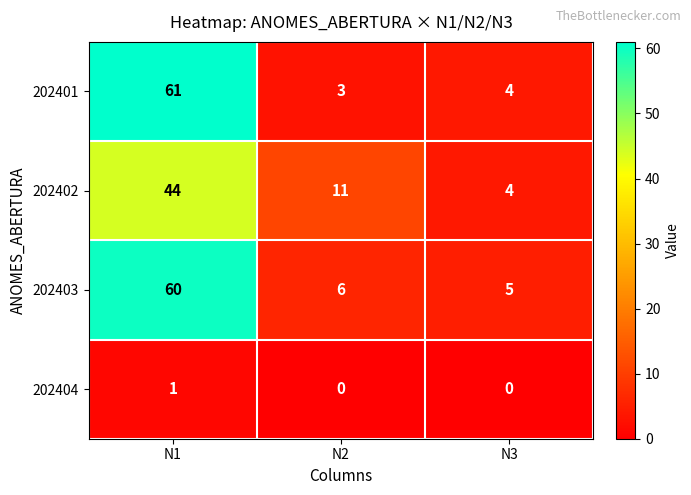

Where is 202402 nearest to the value 24?

N2